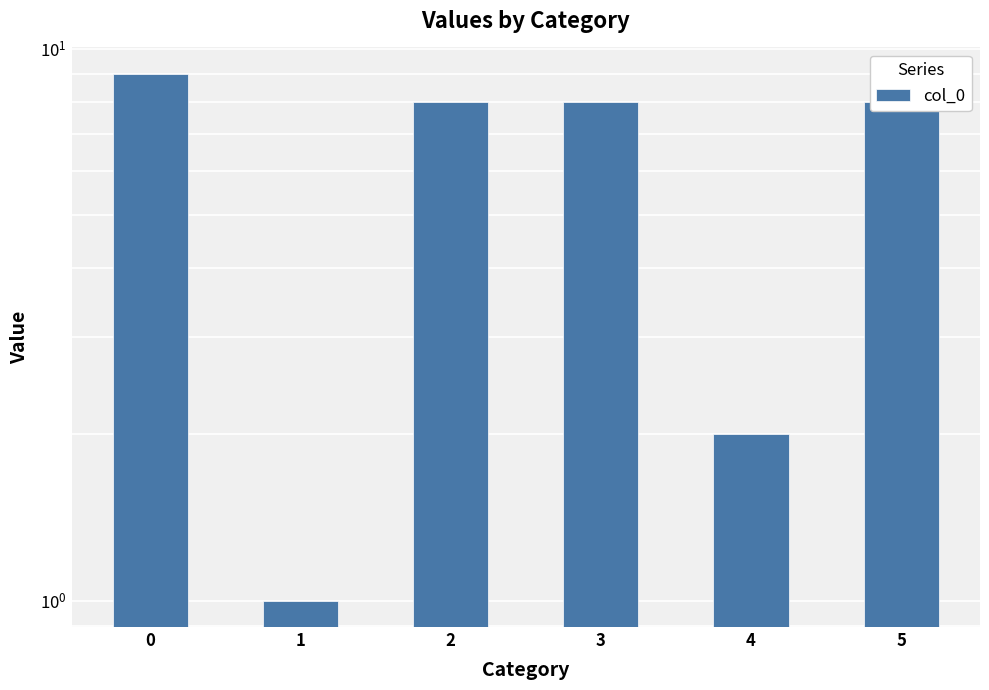

List the labels in order of value, smallest first.

1, 4, 2, 3, 5, 0